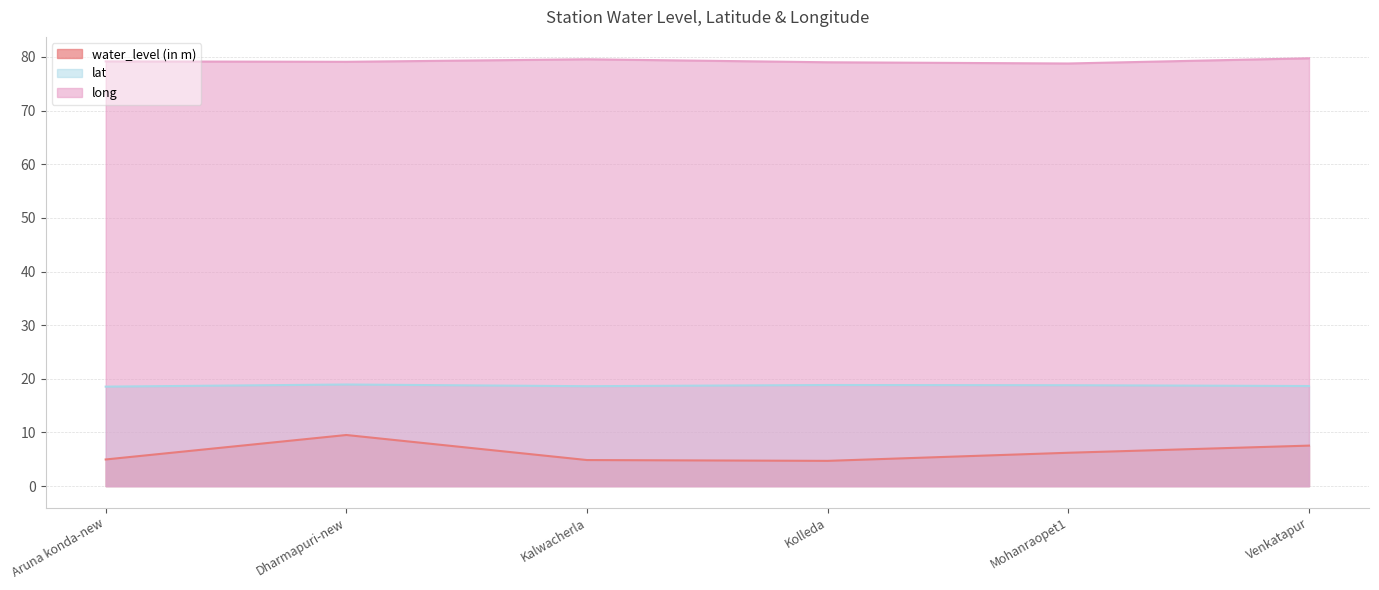

How many categories are shown in the chart?

6